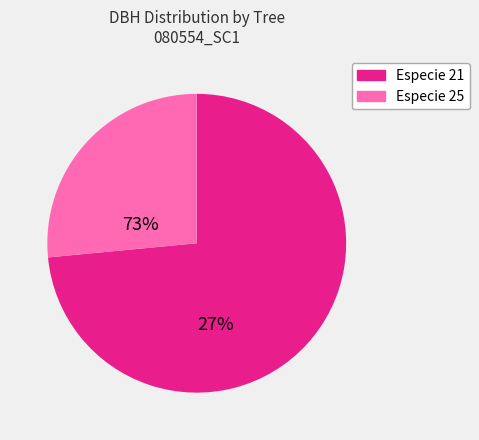

Does any single category account for the majority?

Yes